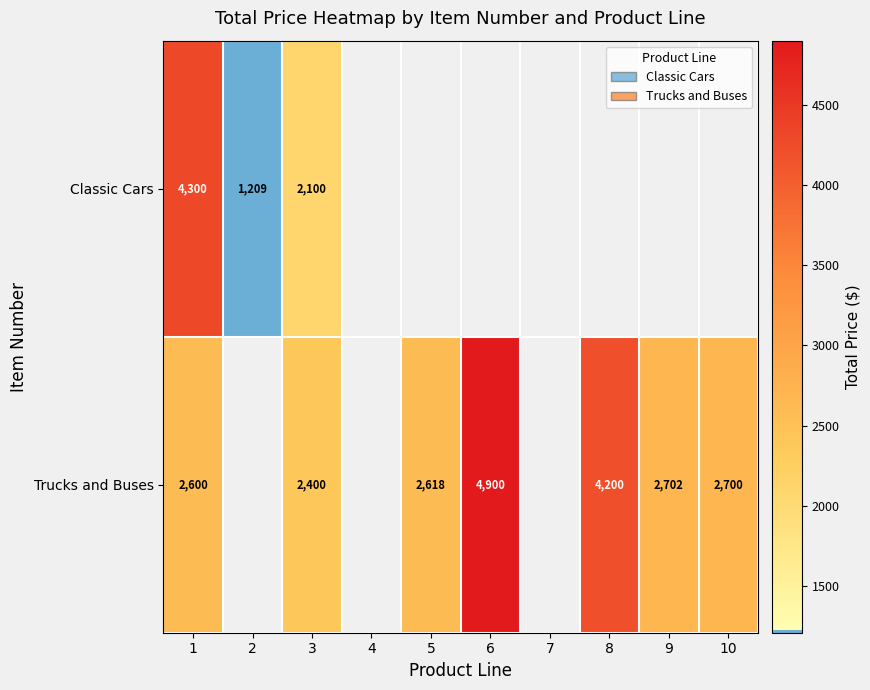

What is the difference between the Trucks and Buses values at 1 and 3?

200